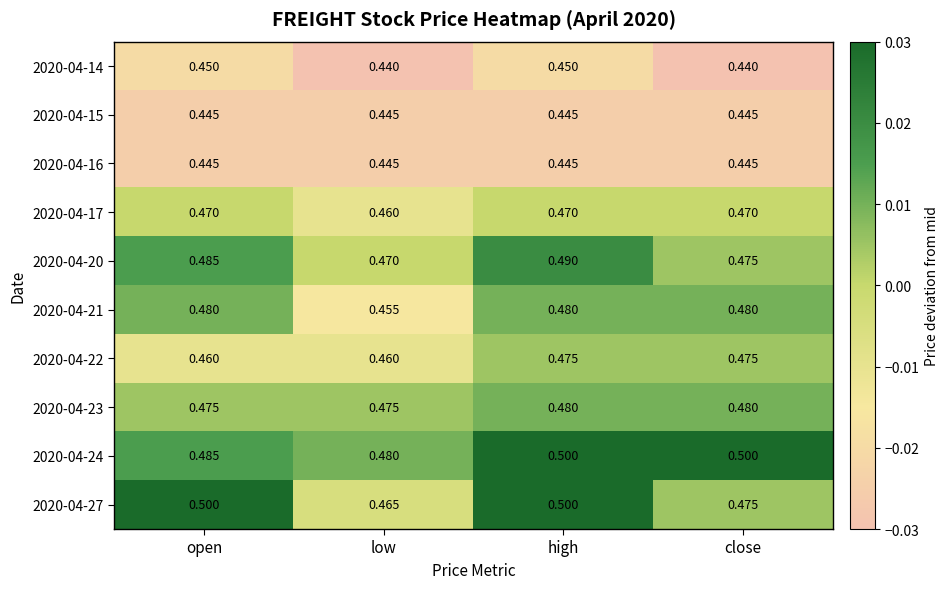

Where is 2020-04-21 nearest to the value 0?

low